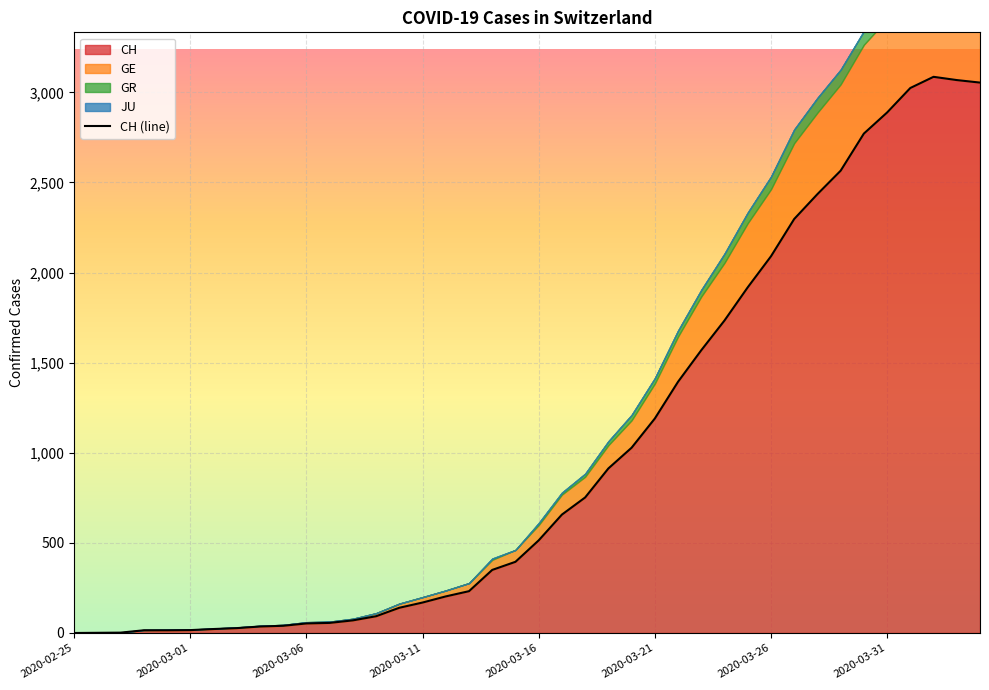

What is the label of the 12th point from the right?

2020-03-24